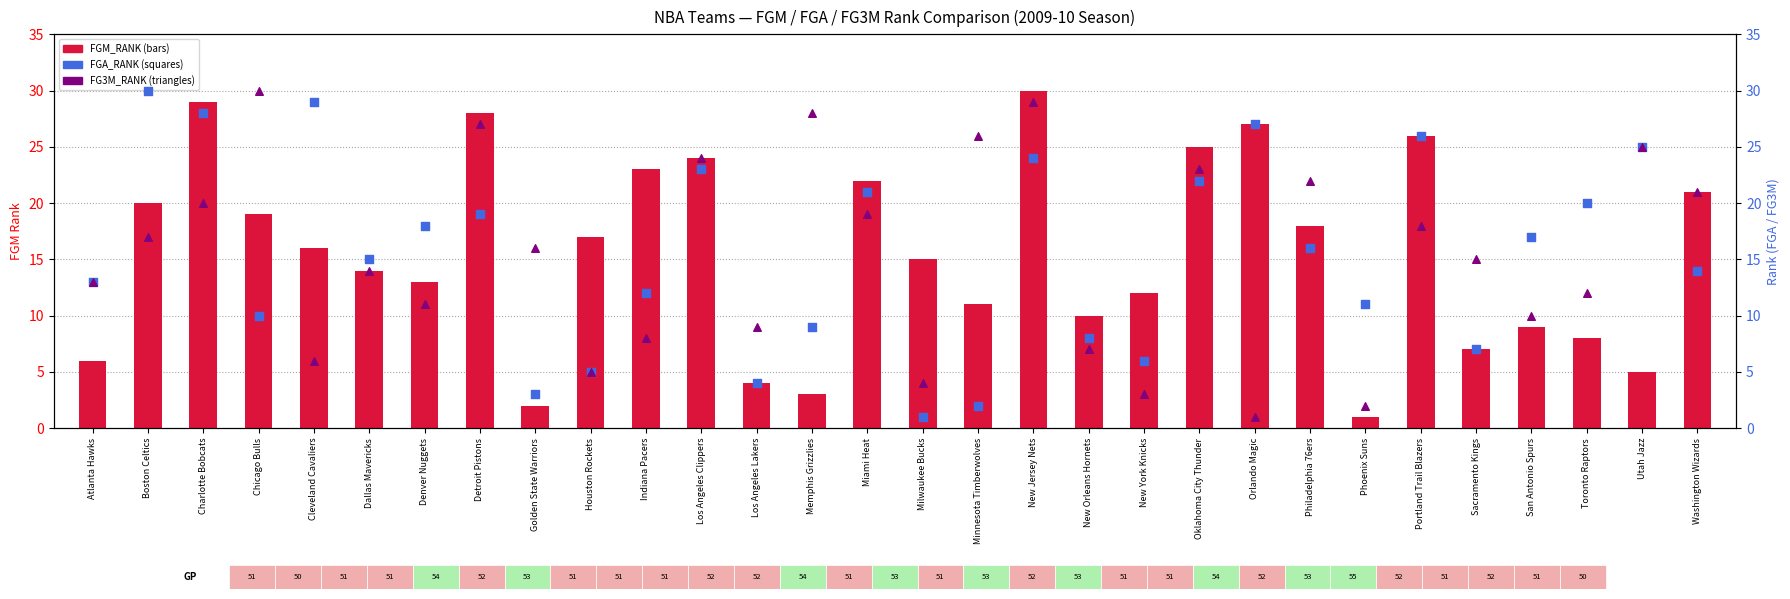

At which category is the sum across all series the highest?

New Jersey Nets